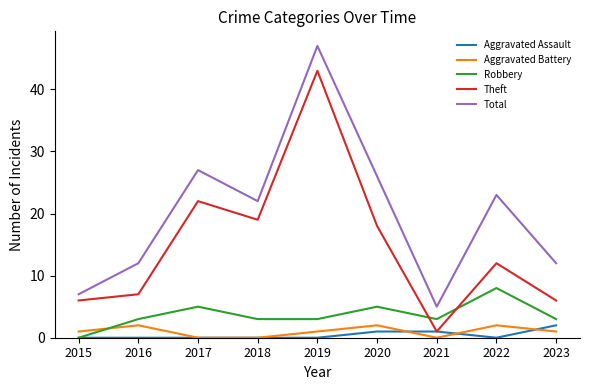

What is the difference between the Robbery values at 2022 and 2015?

8